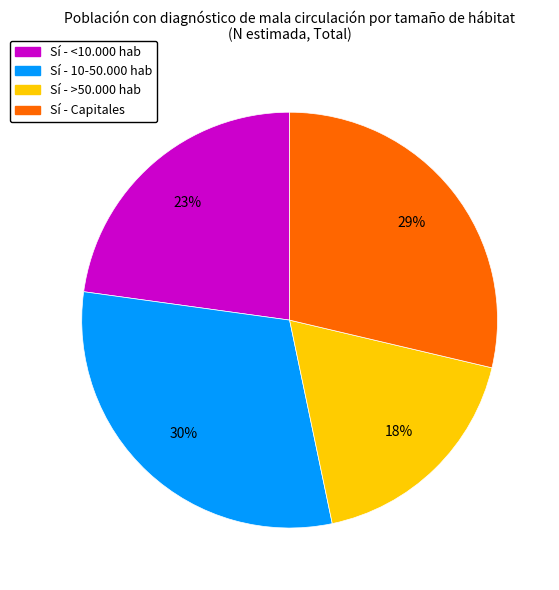

Is there a majority slice in this chart?

No